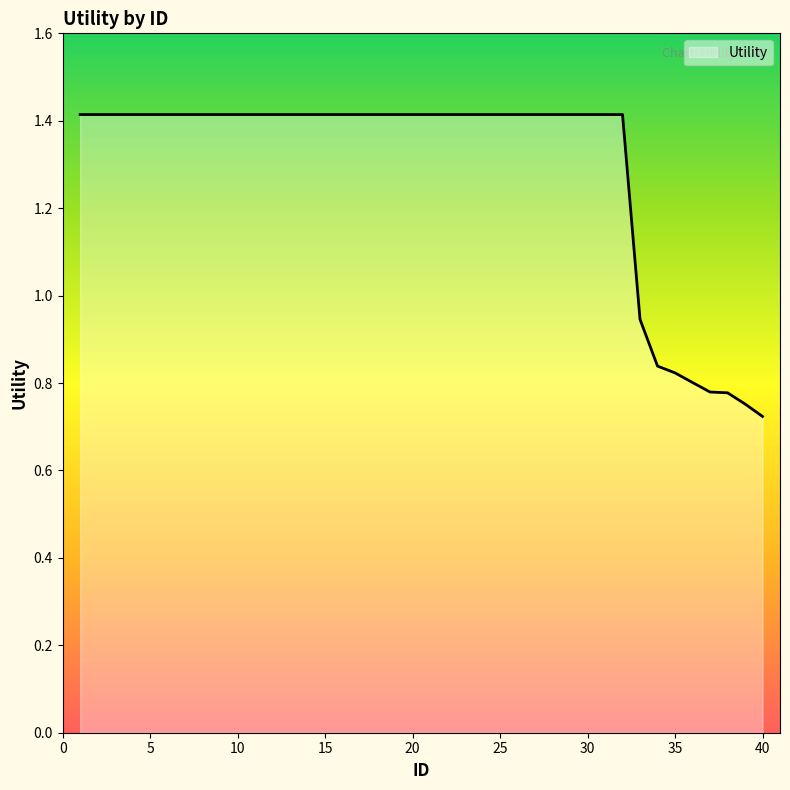

What is the maximum value shown in the chart?

1.4